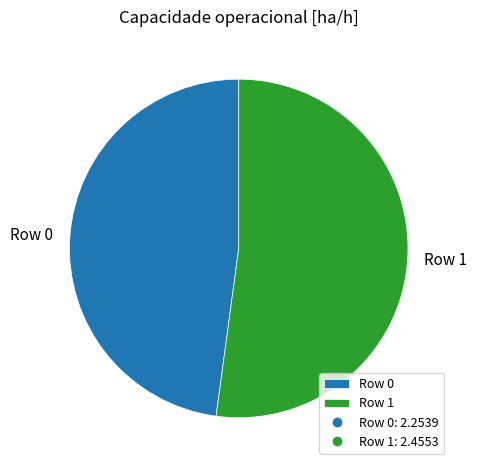

Between Row 1 and Row 0, which is larger?

Row 1